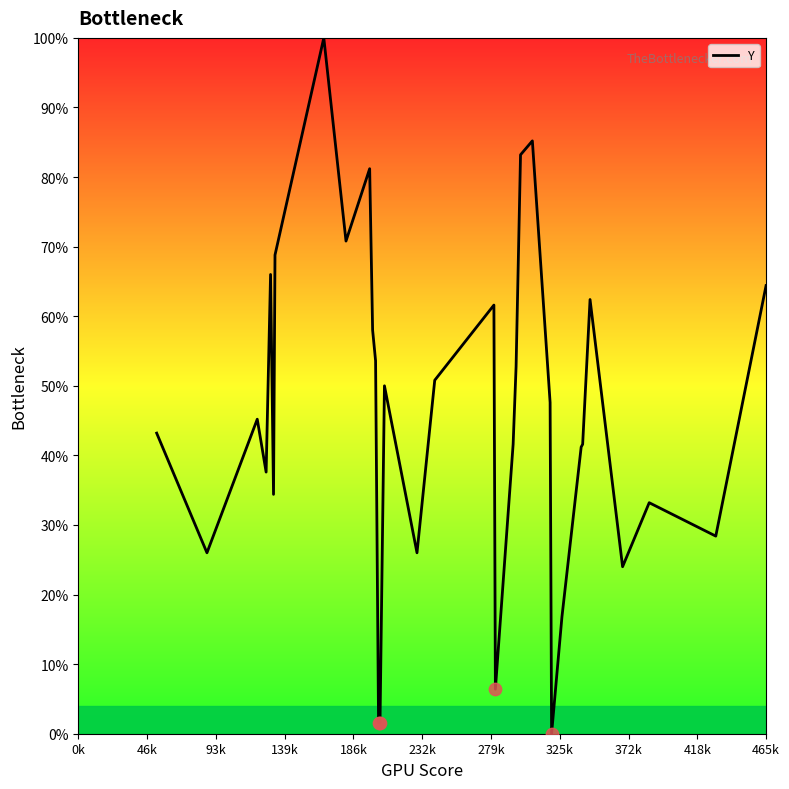

What is the maximum value shown in the chart?

100.0